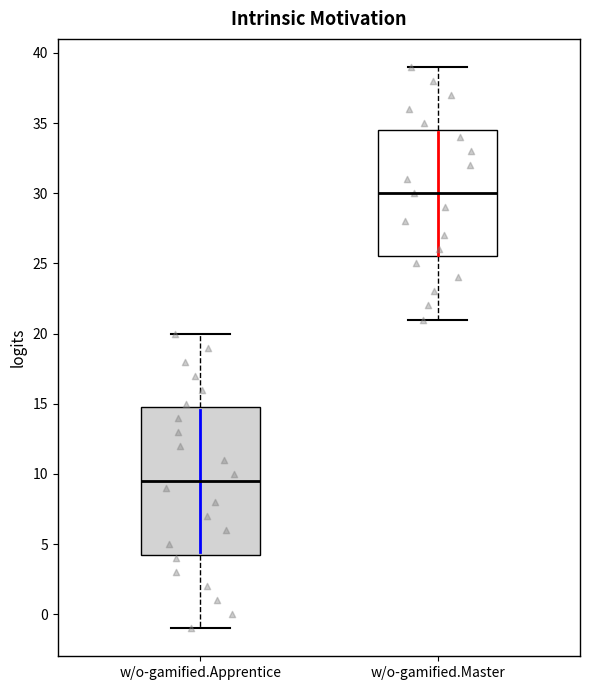

Reading left to right, read every box against the y-axis: the position of its median line, the range the box covers, and the ends of its whiskers. The values are not printed on the chart, so give them approximately, as read against the axis.

w/o-gamified.Apprentice: median 9.5, box 4.5 to 15.0, whiskers -1.0 to 20.0
w/o-gamified.Master: median 30.0, box 25.5 to 34.5, whiskers 21.0 to 39.0